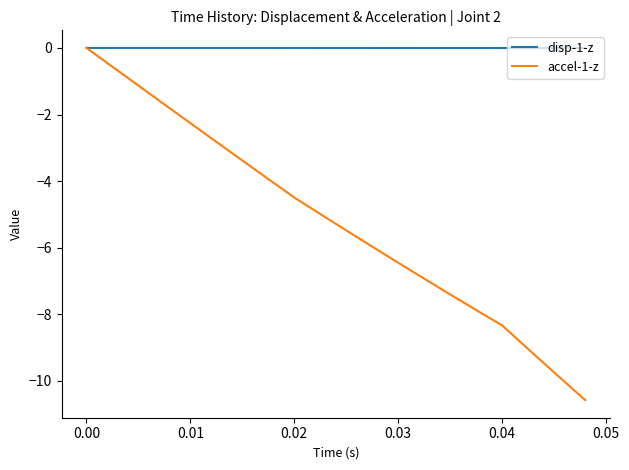

What are all the series names shown in the legend?

disp-1-z, accel-1-z